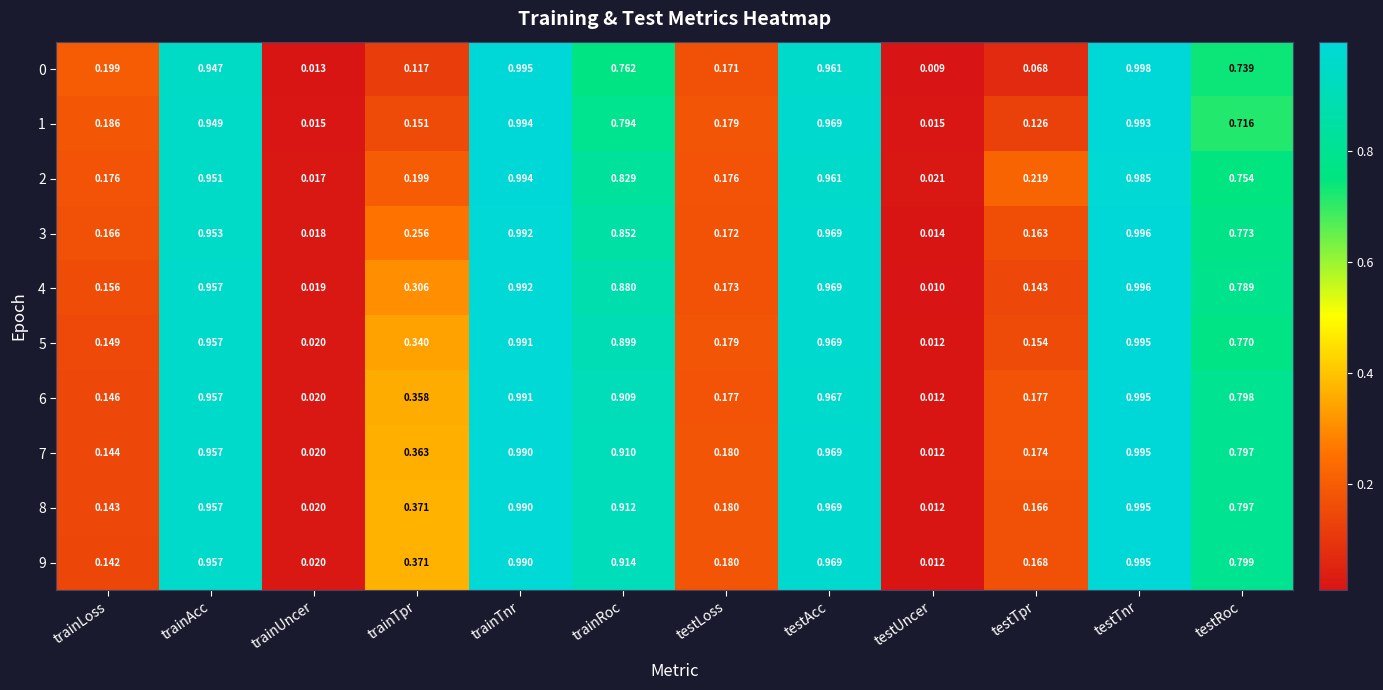

At which category is the sum across all series the highest?

testTnr